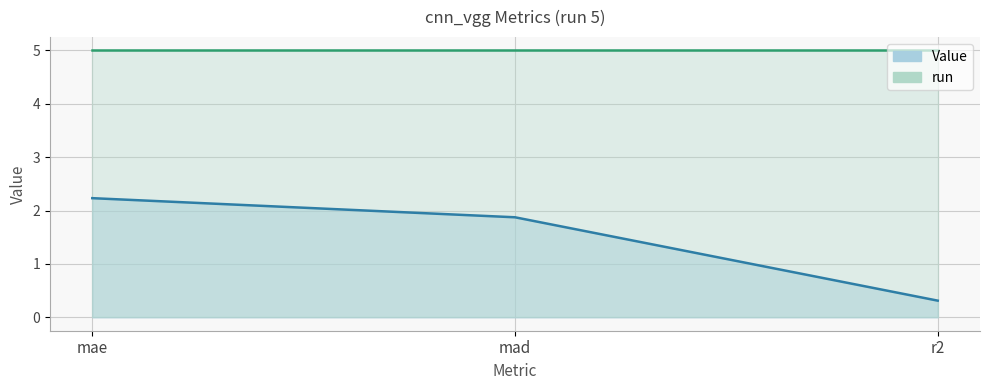

Between r2 and mad, which is larger?

mad